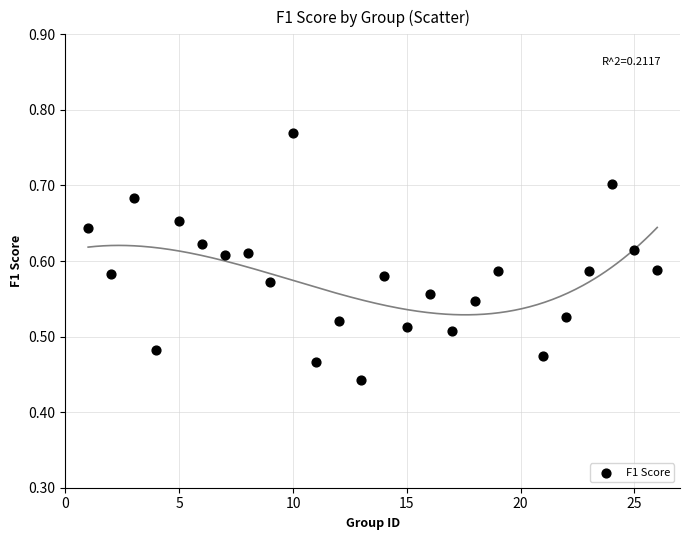

What is the range of X values (max minus min)?

25.0